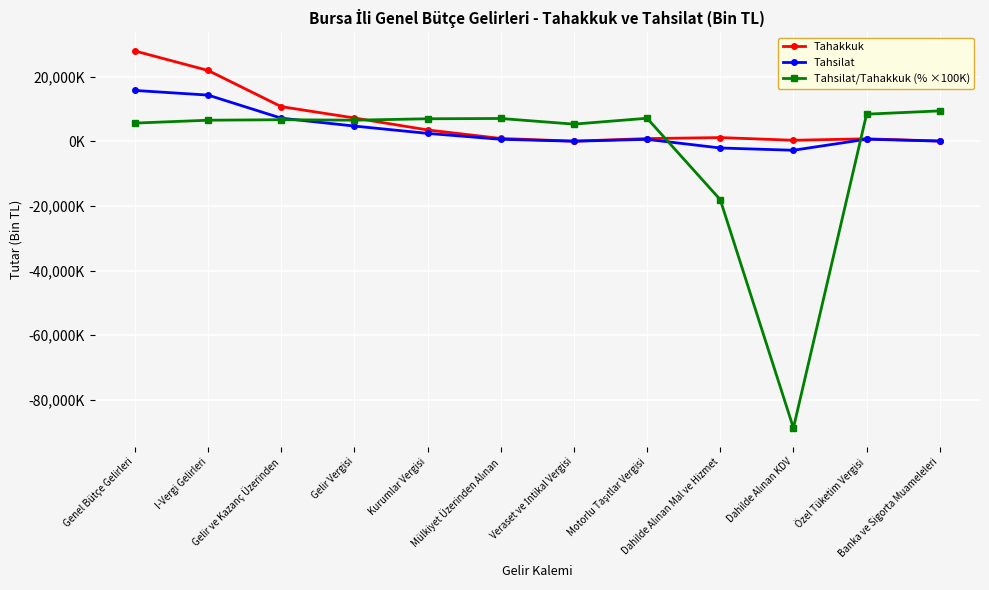

What is the lowest value of the Tahsilat series?

-2779015.0